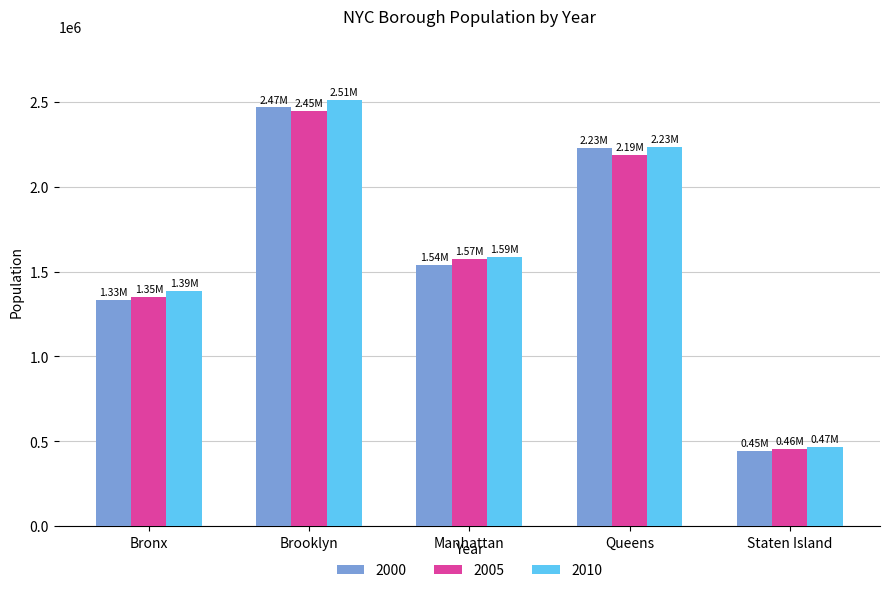

Is the value of 2010 at Bronx greater than the value of 2000 at Bronx?

Yes